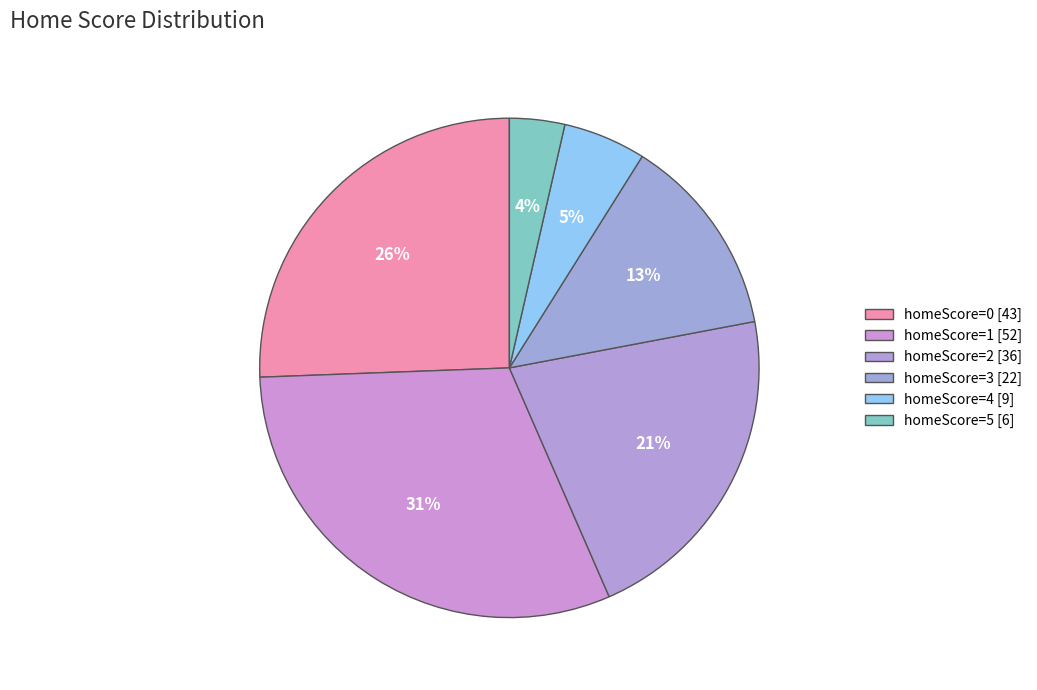

To the nearest percent, what is the average slice percentage?

17%